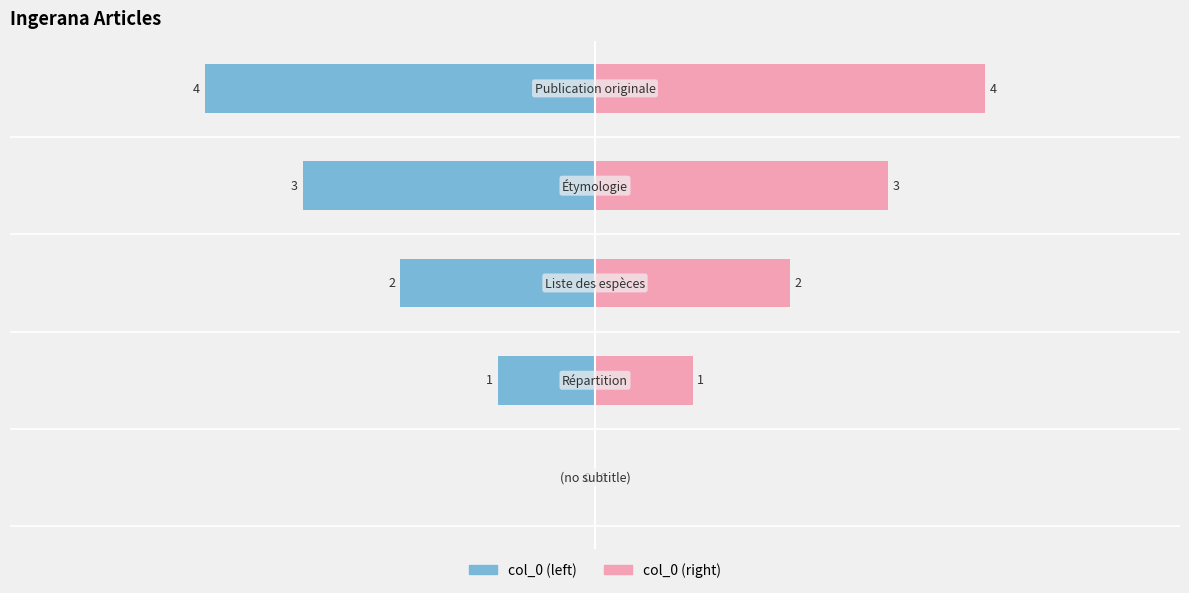

How many data points in col_0_left are above 2?

2